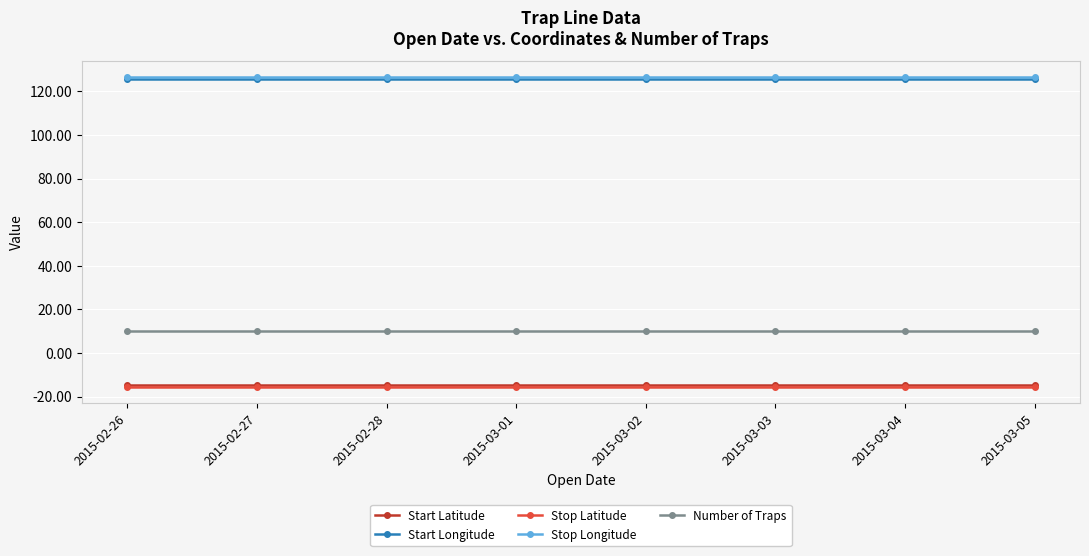

True or false: Stop Longitude and Number of Traps cross at least once.

False